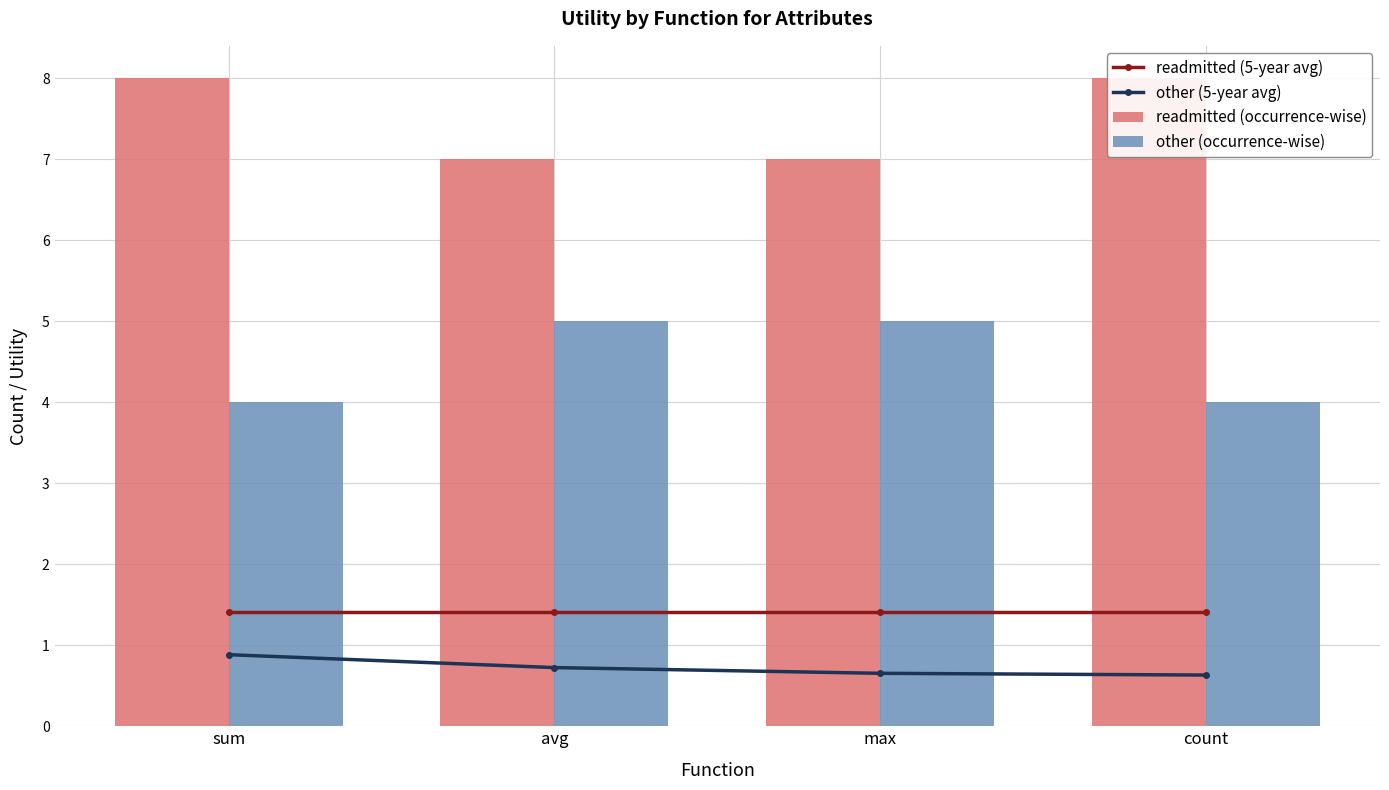

List the labels in order of other (5-year avg) value, smallest first.

count, max, avg, sum